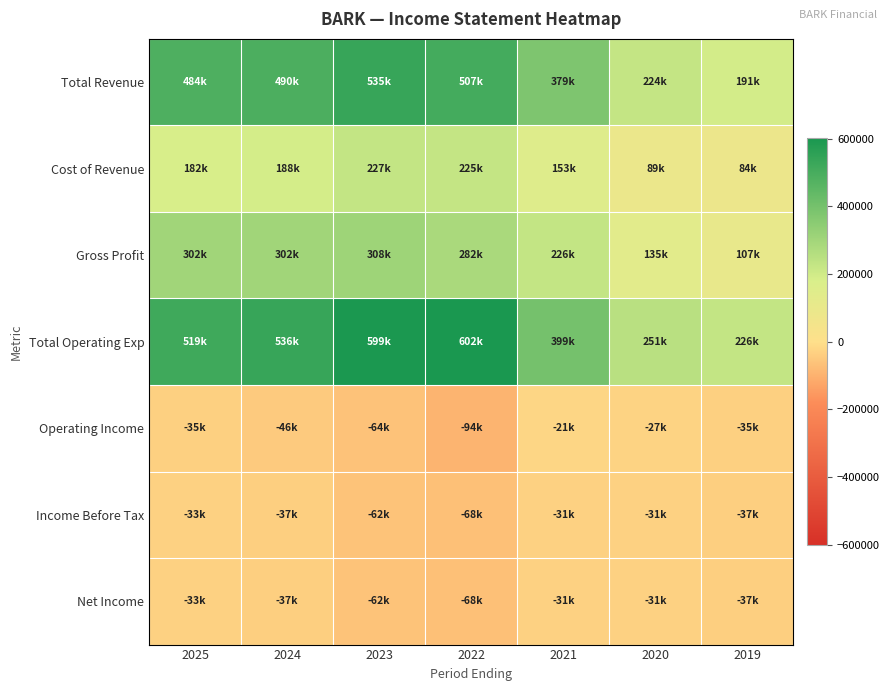

At which category is the sum across all series the highest?

2023